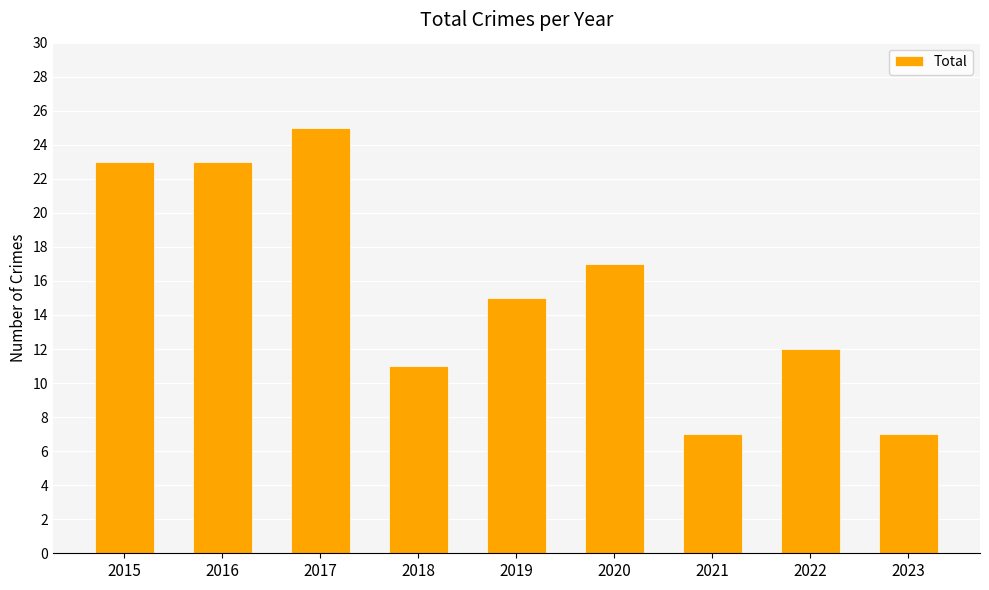

True or false: the data shows 13 at 2021.

False